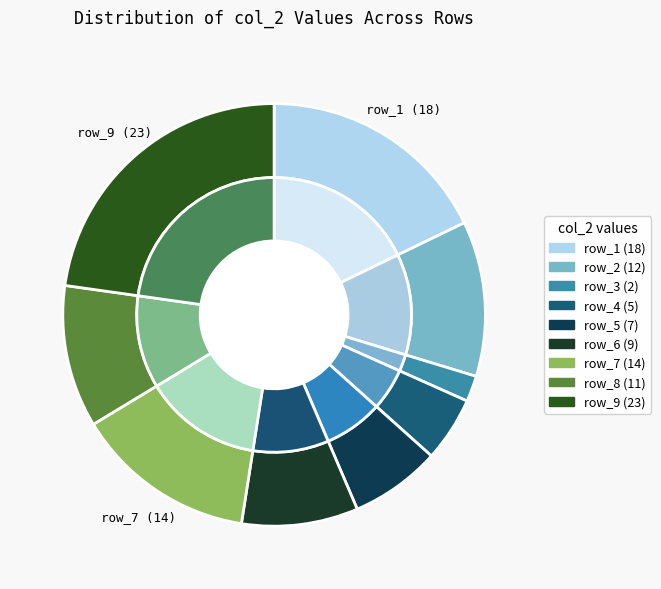

How many slices are in this pie chart?

9